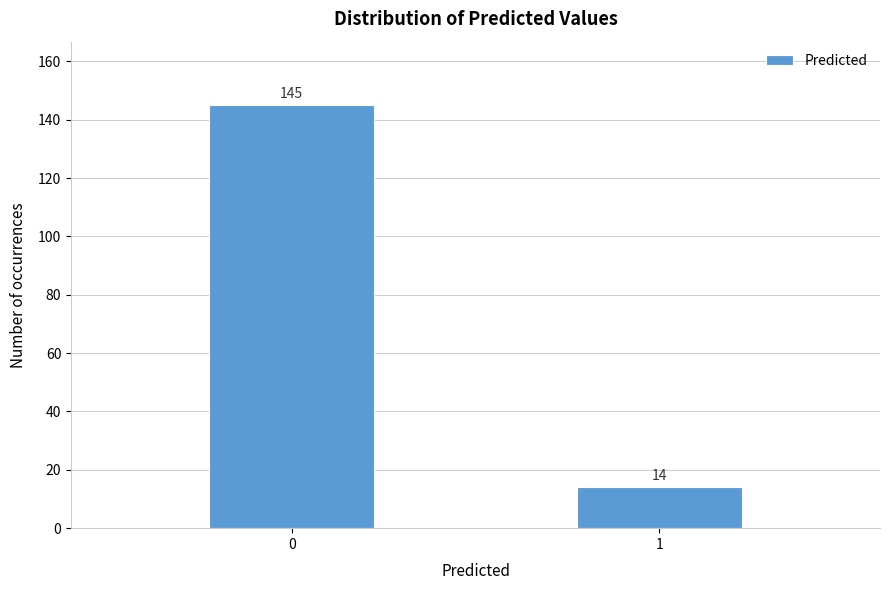

Reading left to right, what are all the values shown in this chart?

0=145	1=14